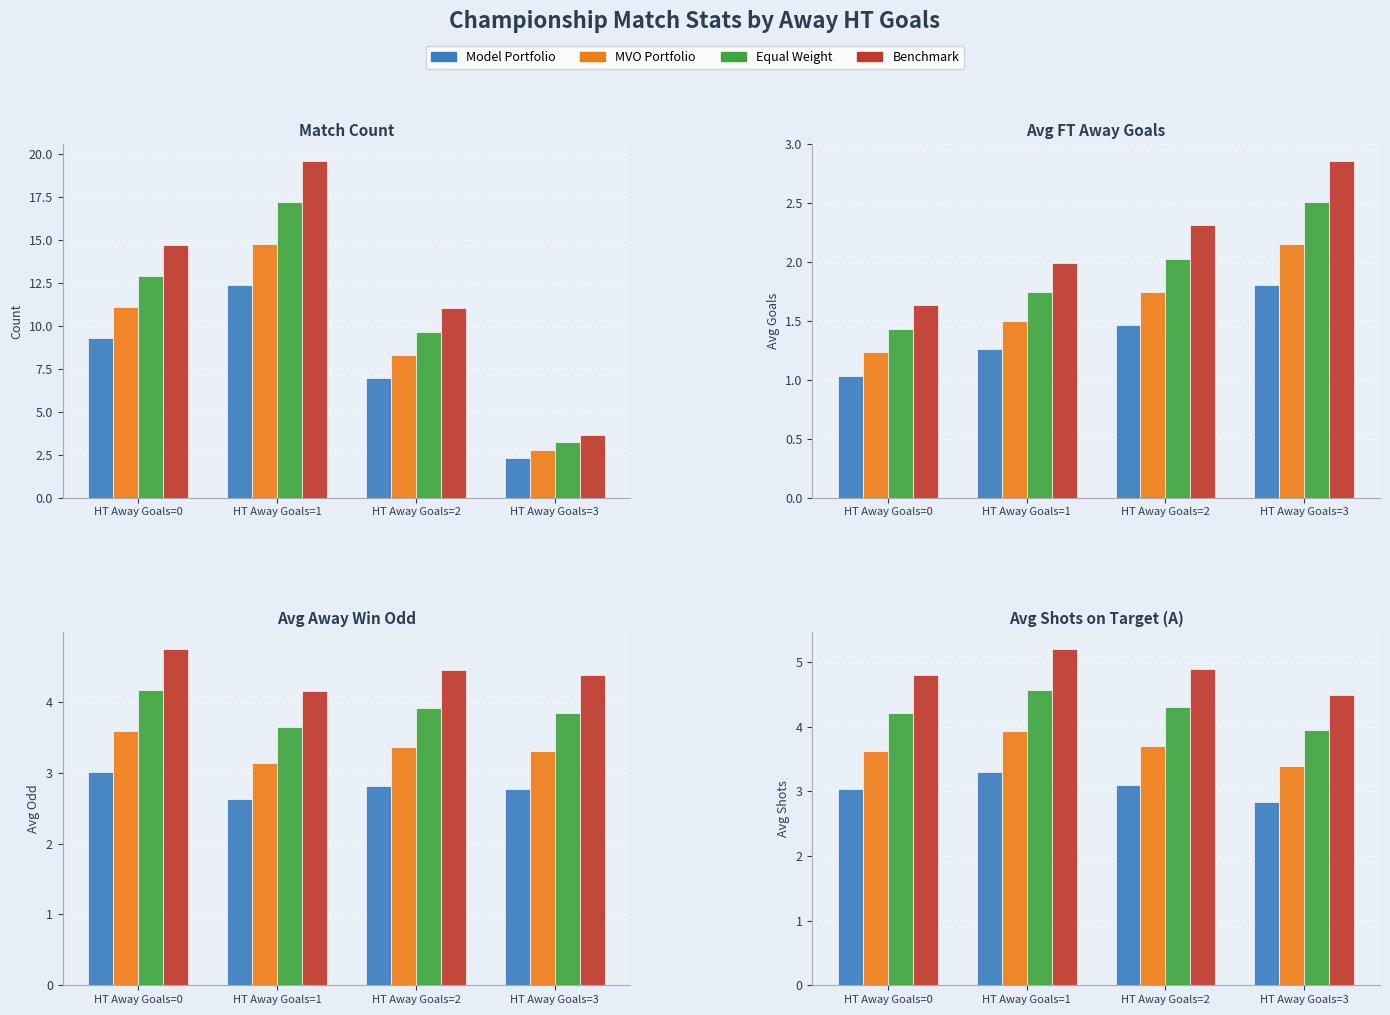

Which label corresponds to the largest value in the chart?

HT Away Goals=1